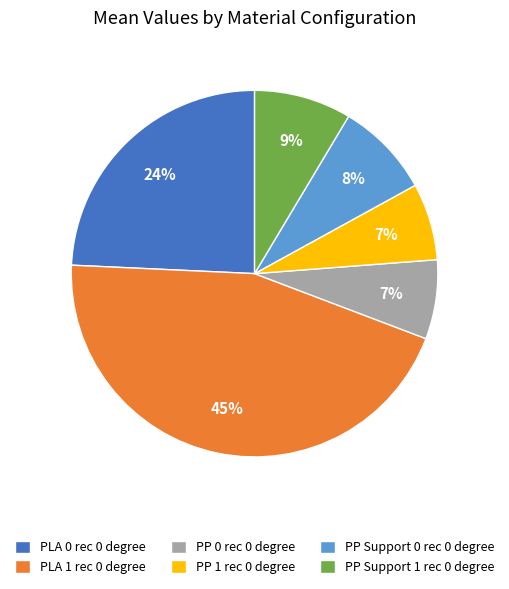

How many slices are in this pie chart?

6